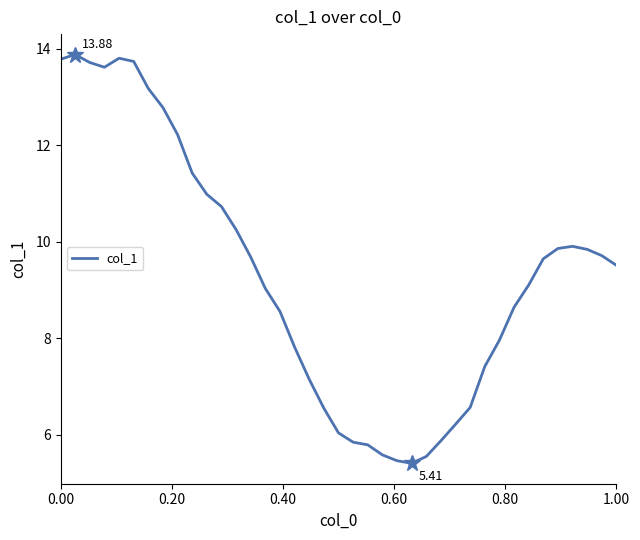

What is the difference between the maximum and minimum values?

8.5